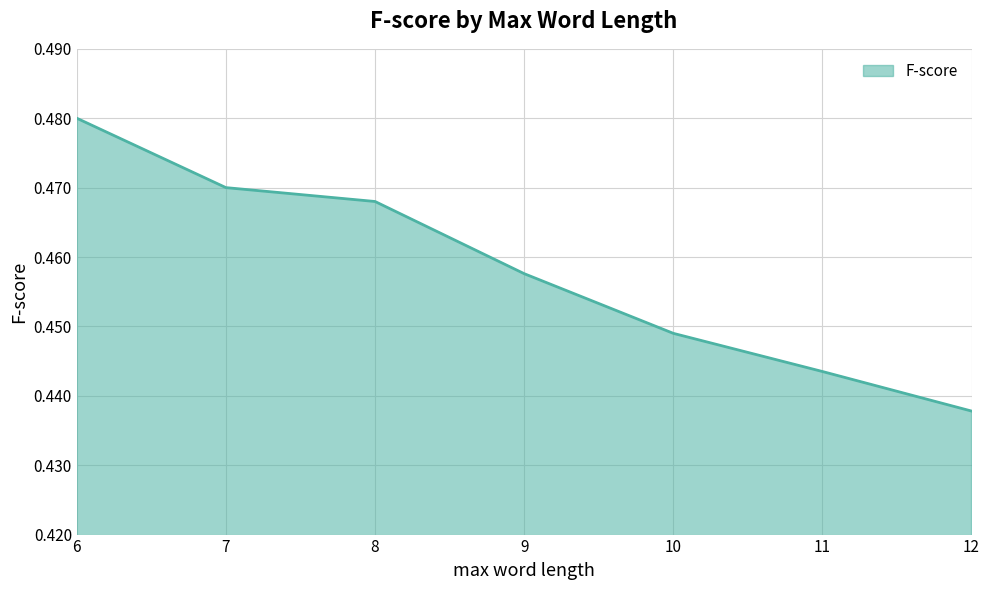

True or false: there are more than 0 points higher than both neighbors.

False